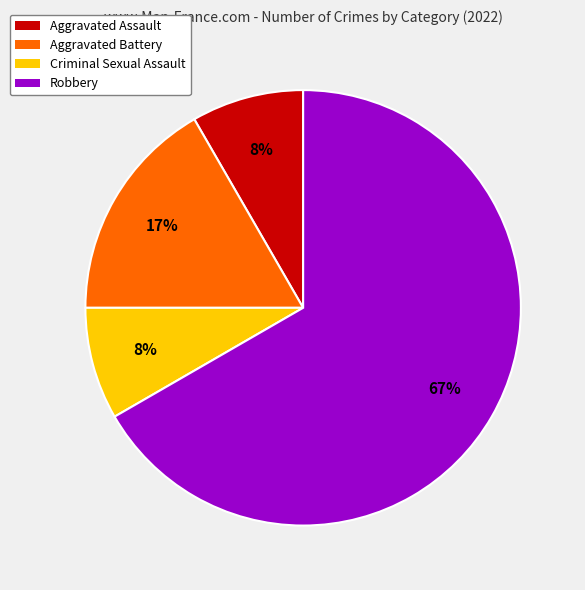

To the nearest percent, what percentage of the pie is Criminal Sexual Assault?

8%